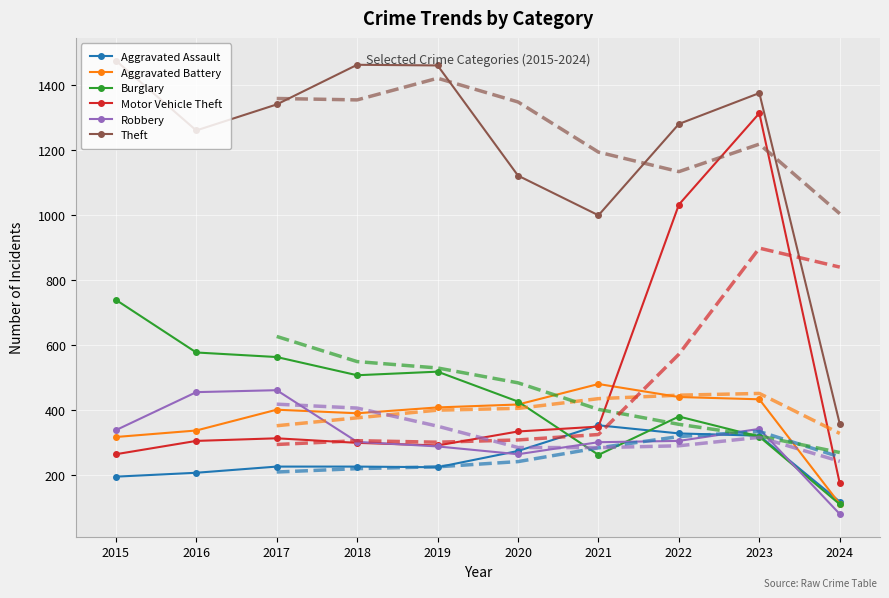

Which category has the lowest value across all series?

2024